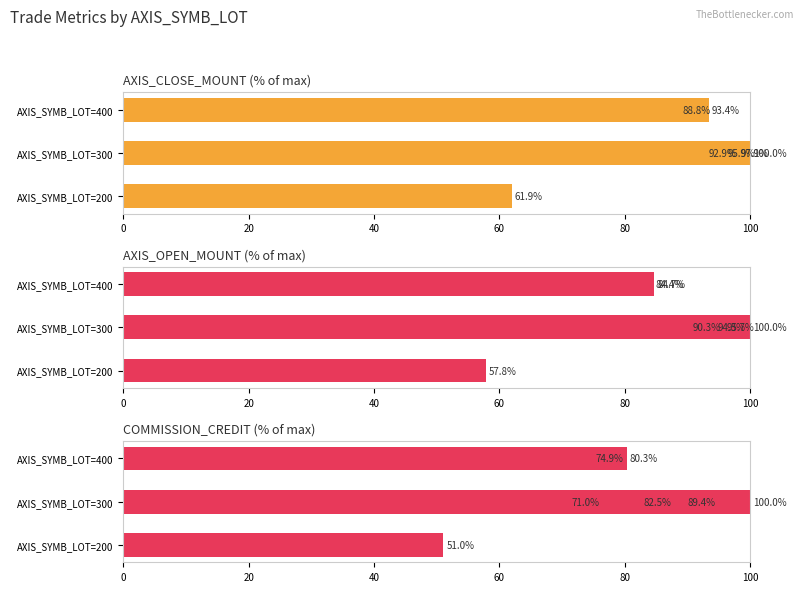

Rank the series by their maximum value, from highest to lowest.

AXIS_CLOSE_MOUNT, AXIS_OPEN_MOUNT, COMMISSION_CREDIT